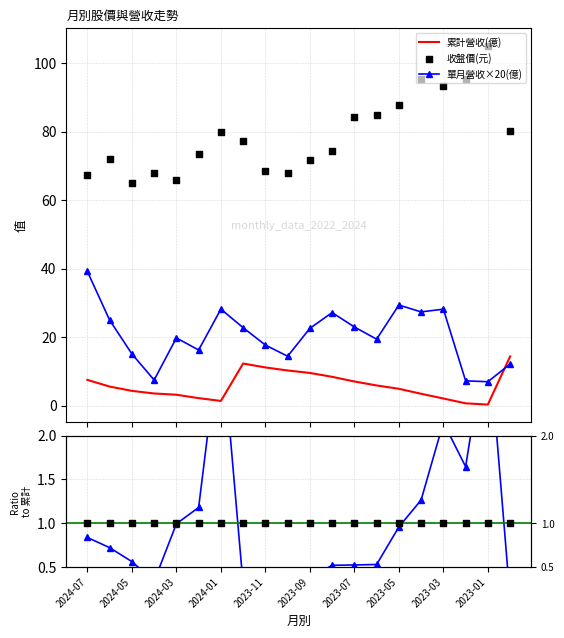

After their last crossing, which series has the higher values: 累計營收(億) or 單月營收×20(億)?

累計營收(億)